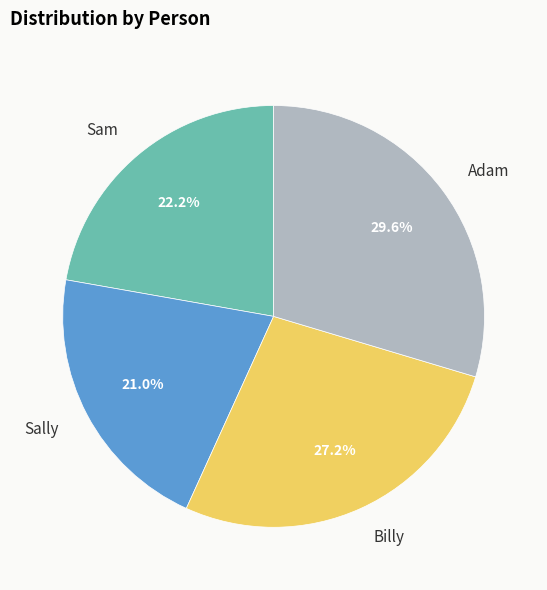

How many segments does this pie chart have?

4